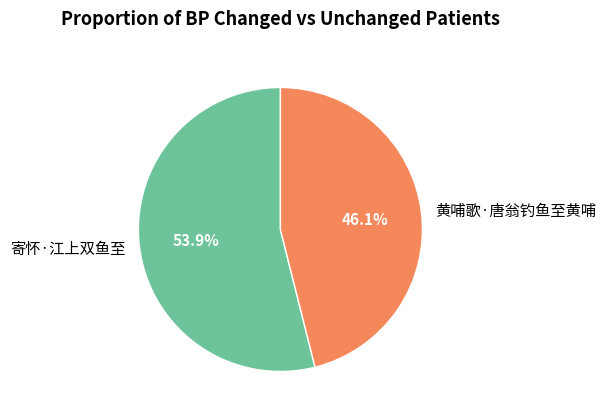

To the nearest percent, what is the difference between the largest and smallest slice percentages?

8%